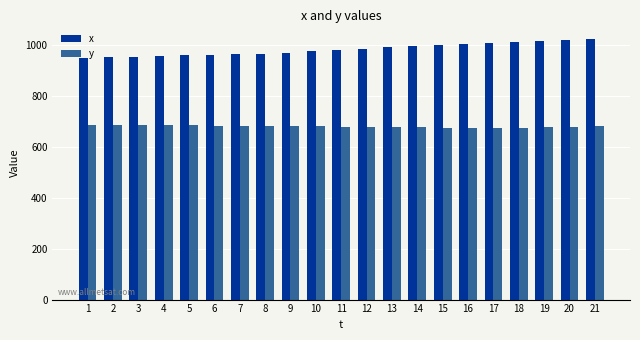

What is the value of the y bar at the 7th from the left?

681.0